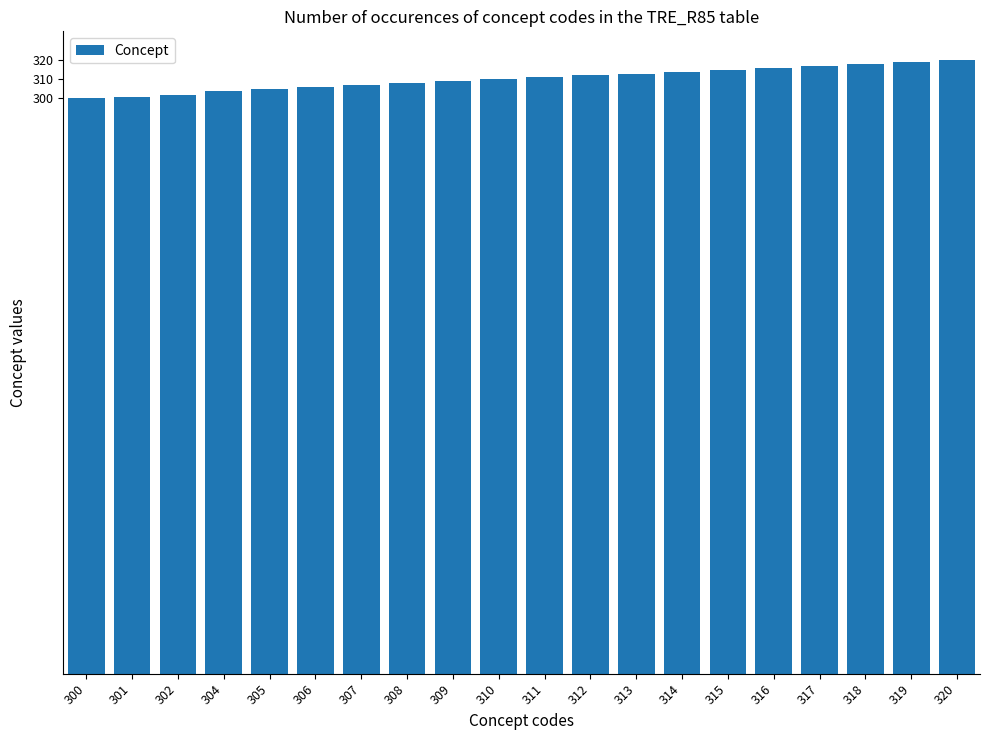

Does the chart contain stacked bars?

No